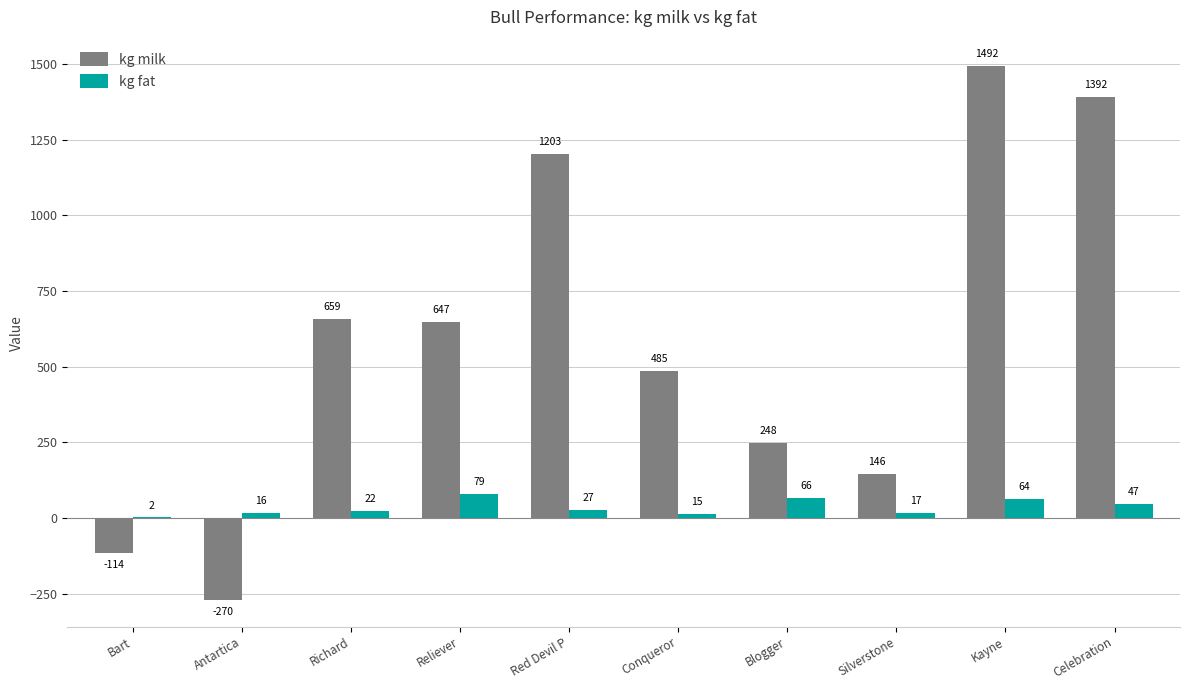

True or false: kg fat has a value of 79 at Reliever.

True